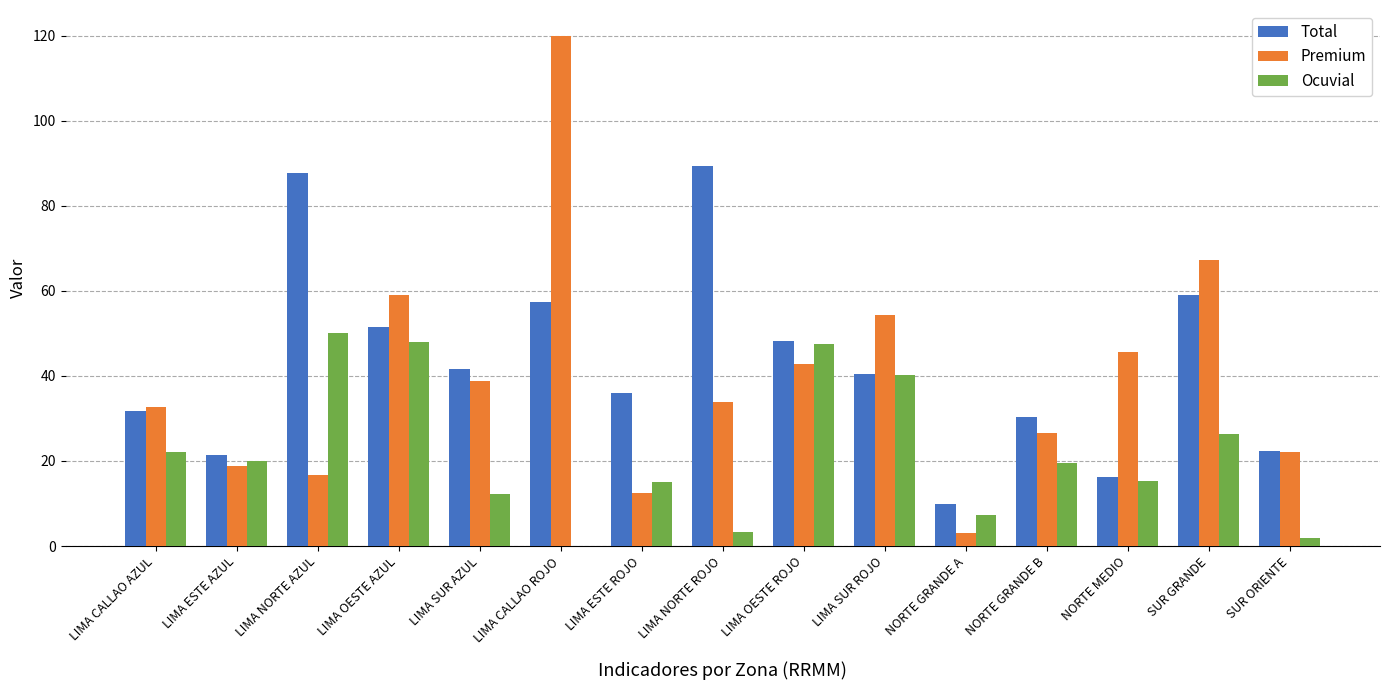

How many positive values does the Ocuvial series have?

14